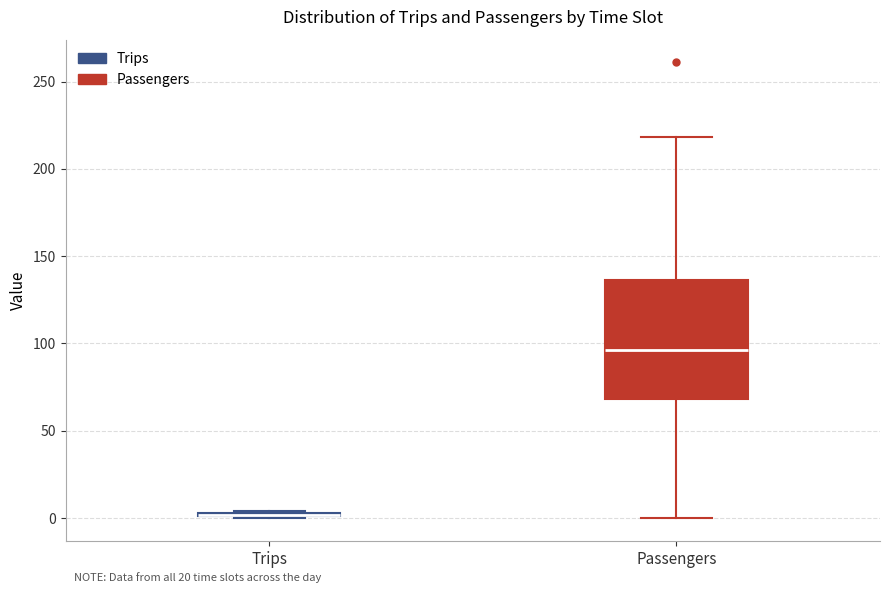

Comparing the boxes themselves (not the whiskers), which one is the tallest?

Passengers